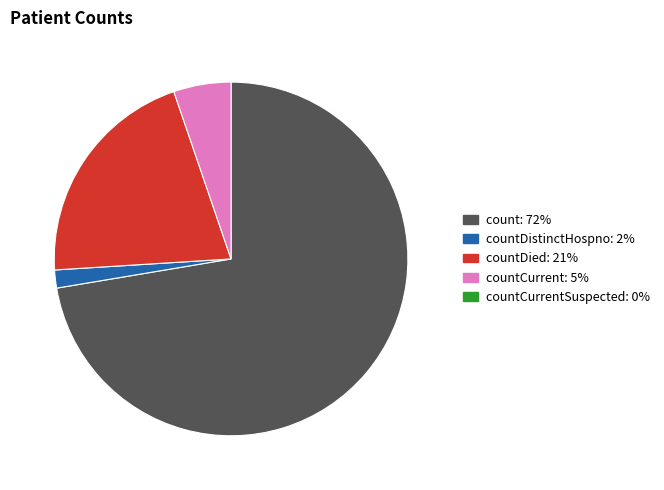

Is there any slice that represents more than half of the pie?

Yes